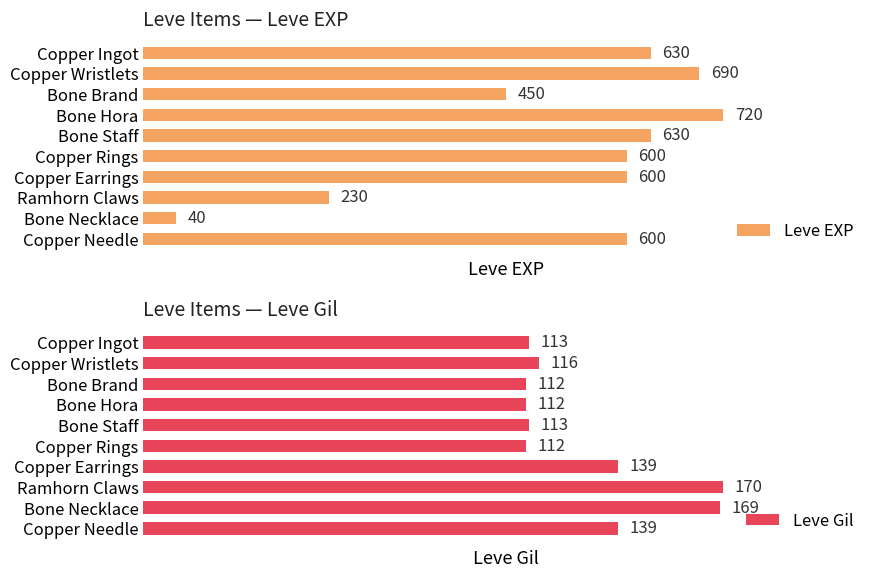

What is the value of the Leve EXP bar at the 6th from the left?

600